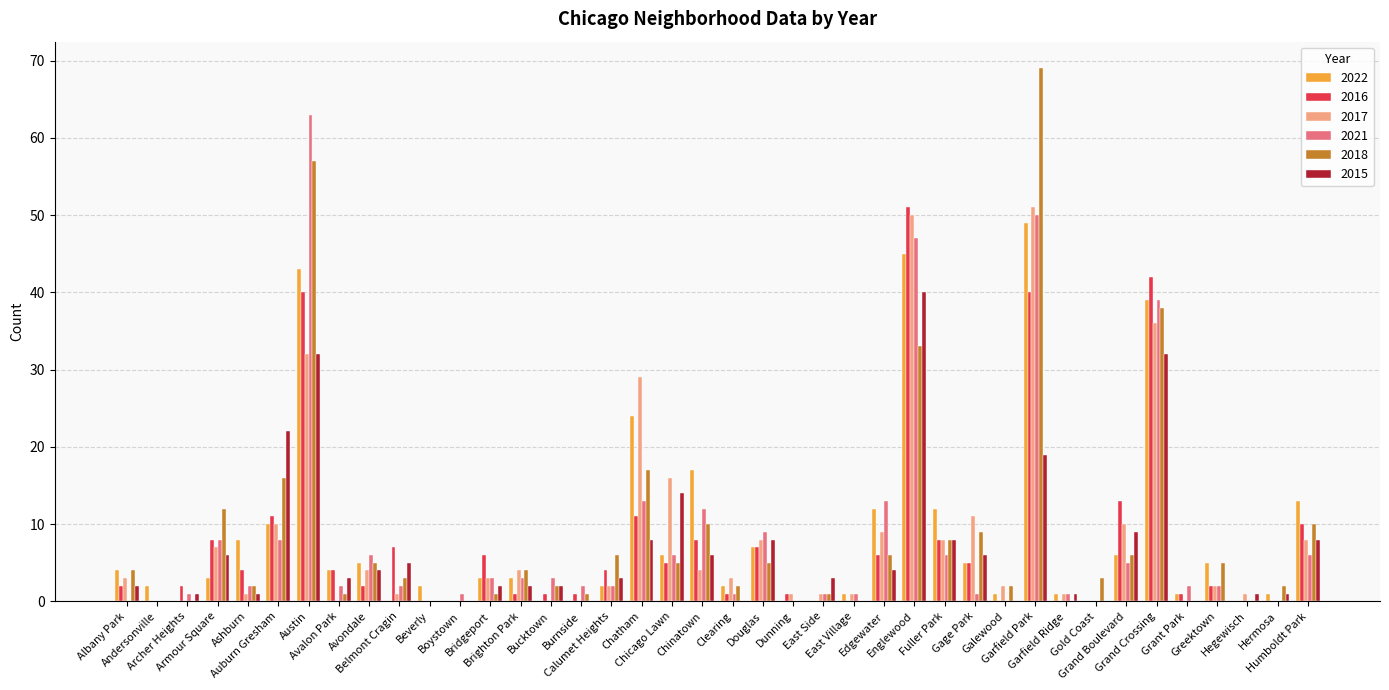

Reading left to right, transcribe all the data shown in this chart.

2022: 4	2	0	3	8	10	43	4	5	0	2	0	3	3	0	0	2	24	6	17	2	7	0	0	1	12	45	12	5	1	49	1	0	6	39	1	5	0	1	13
2016: 2	0	2	8	4	11	40	4	2	7	0	0	6	1	1	1	4	11	5	8	1	7	1	0	0	6	51	8	5	0	40	0	0	13	42	1	2	0	0	10
2017: 3	0	0	7	1	10	32	0	4	1	0	0	3	4	0	0	2	29	16	4	3	8	1	1	1	9	50	8	11	2	51	1	0	10	36	0	2	1	0	8
2021: 0	0	1	8	2	8	63	2	6	2	0	1	3	3	3	2	2	13	6	12	1	9	0	1	1	13	47	6	1	0	50	1	0	5	39	2	2	0	0	6
2018: 4	0	0	12	2	16	57	1	5	3	0	0	1	4	2	1	6	17	5	10	2	5	0	1	0	6	33	8	9	2	69	0	3	6	38	0	5	0	2	10
2015: 2	0	1	6	1	22	32	3	4	5	0	0	2	2	2	0	3	8	14	6	0	8	0	3	0	4	40	8	6	0	19	1	0	9	32	0	0	1	1	8